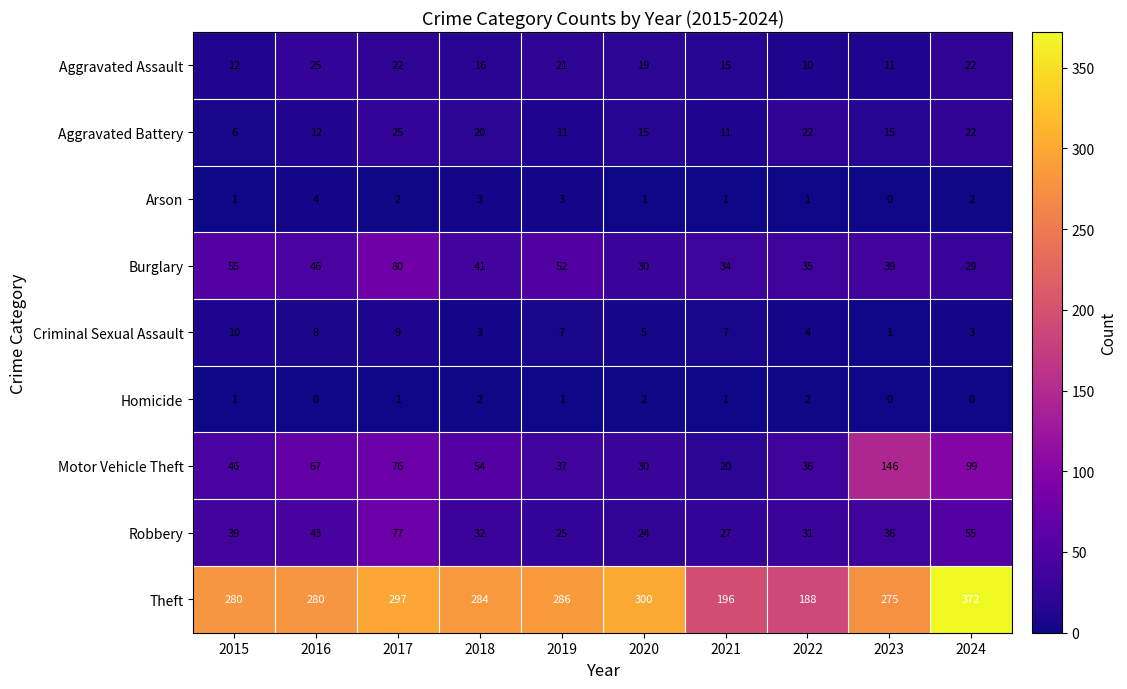

What is the difference between the maximum and minimum values in the Burglary series?

51